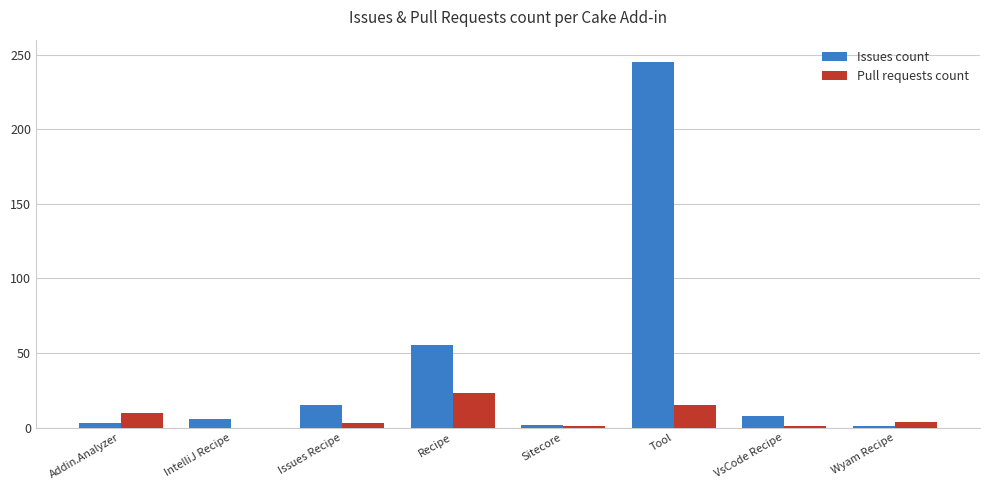

What is the sum of all Issues count values?

335